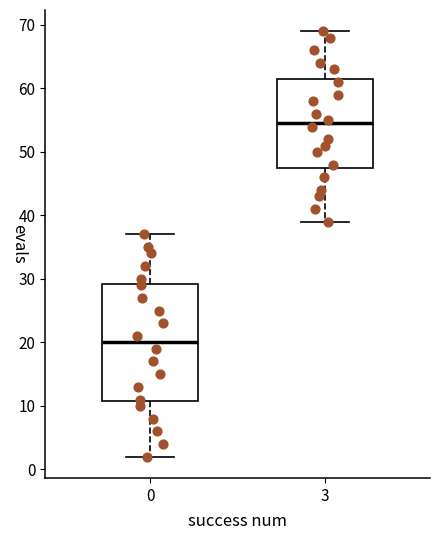

Which box is the tallest, from its lower edge to its upper edge?

0